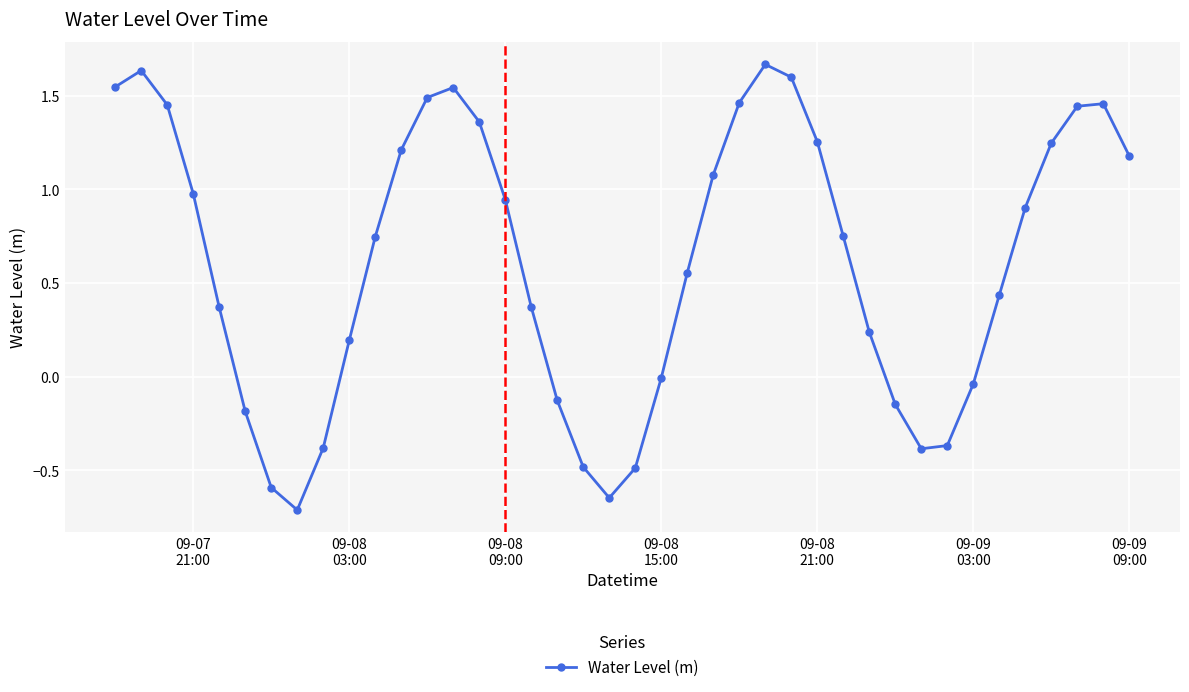

What is the smallest value displayed?

-0.7